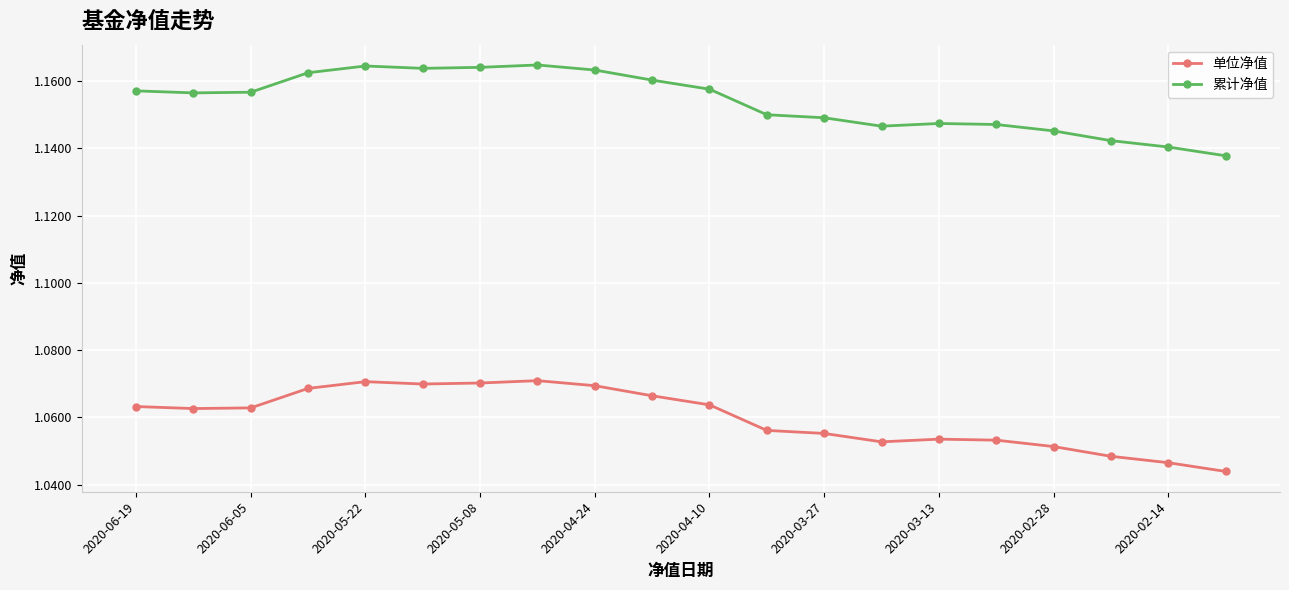

True or false: 累计净值 and 单位净值 cross at least once.

False